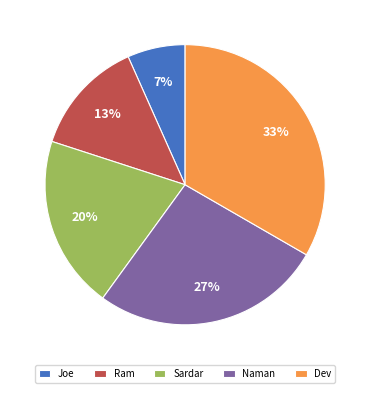

To the nearest percent, what is the average slice percentage?

20%